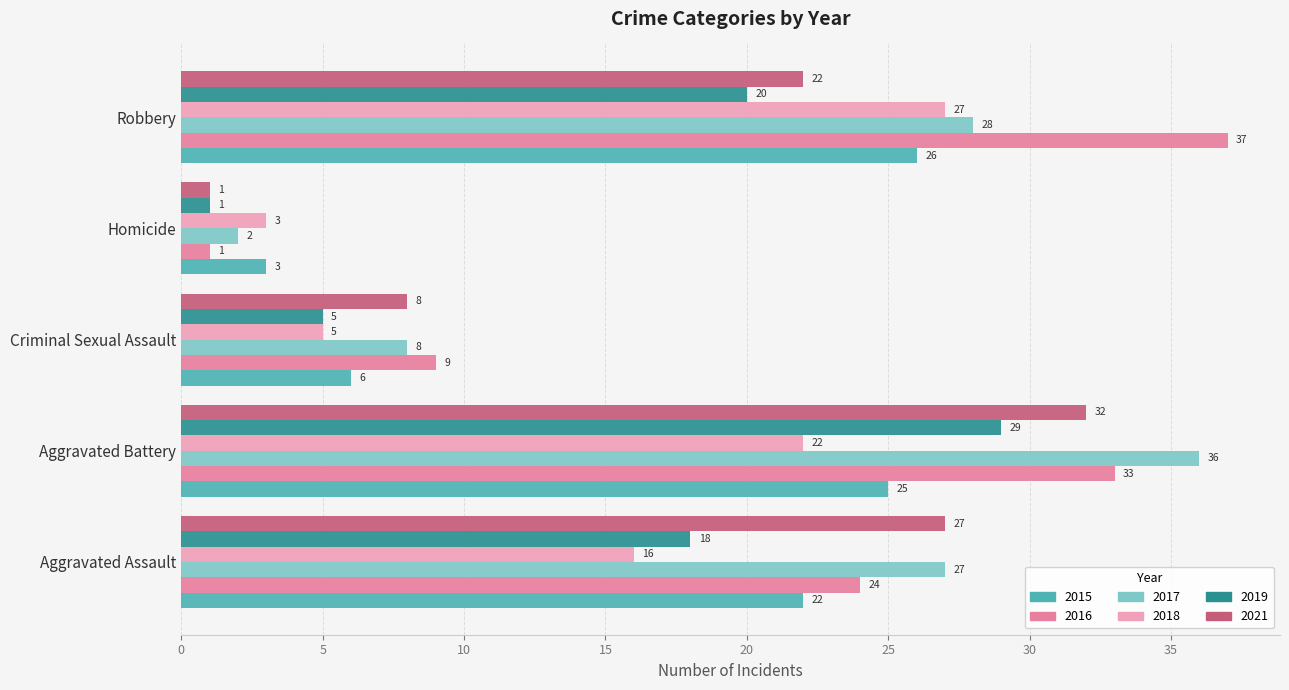

How many data points does each series have?

5